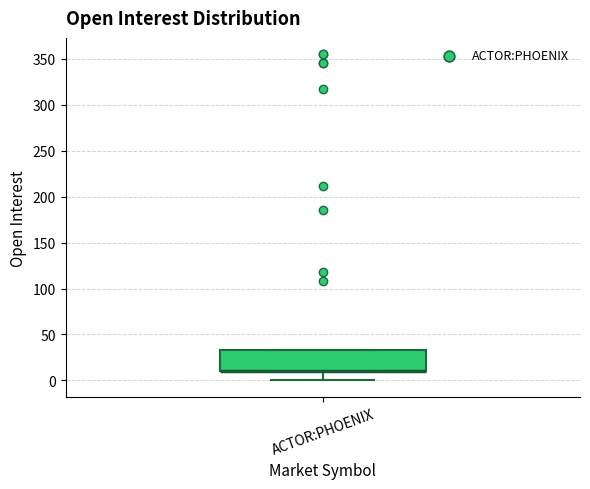

Where is the lower edge of the box for ACTOR:PHOENIX on the y-axis? The values are not printed on the chart, so give them approximately, as read against the axis.

10